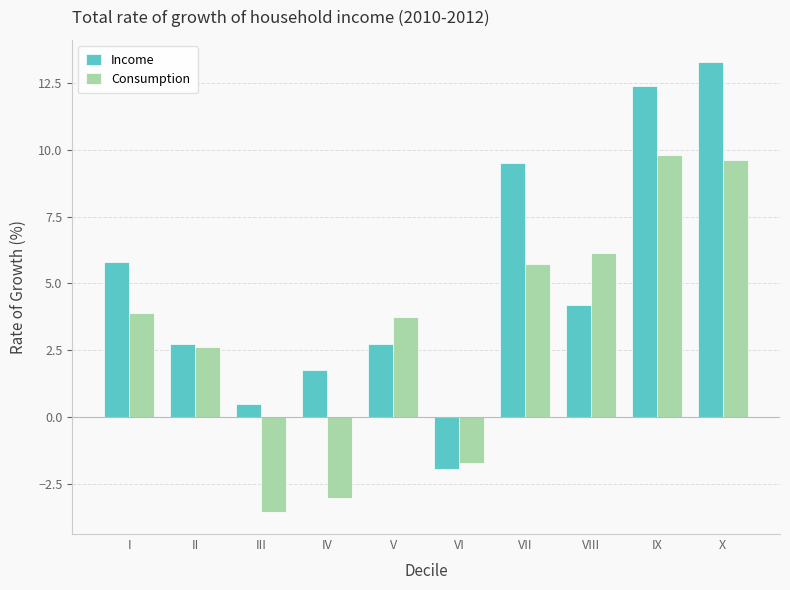

At which category does the chart reach its peak across all series?

X